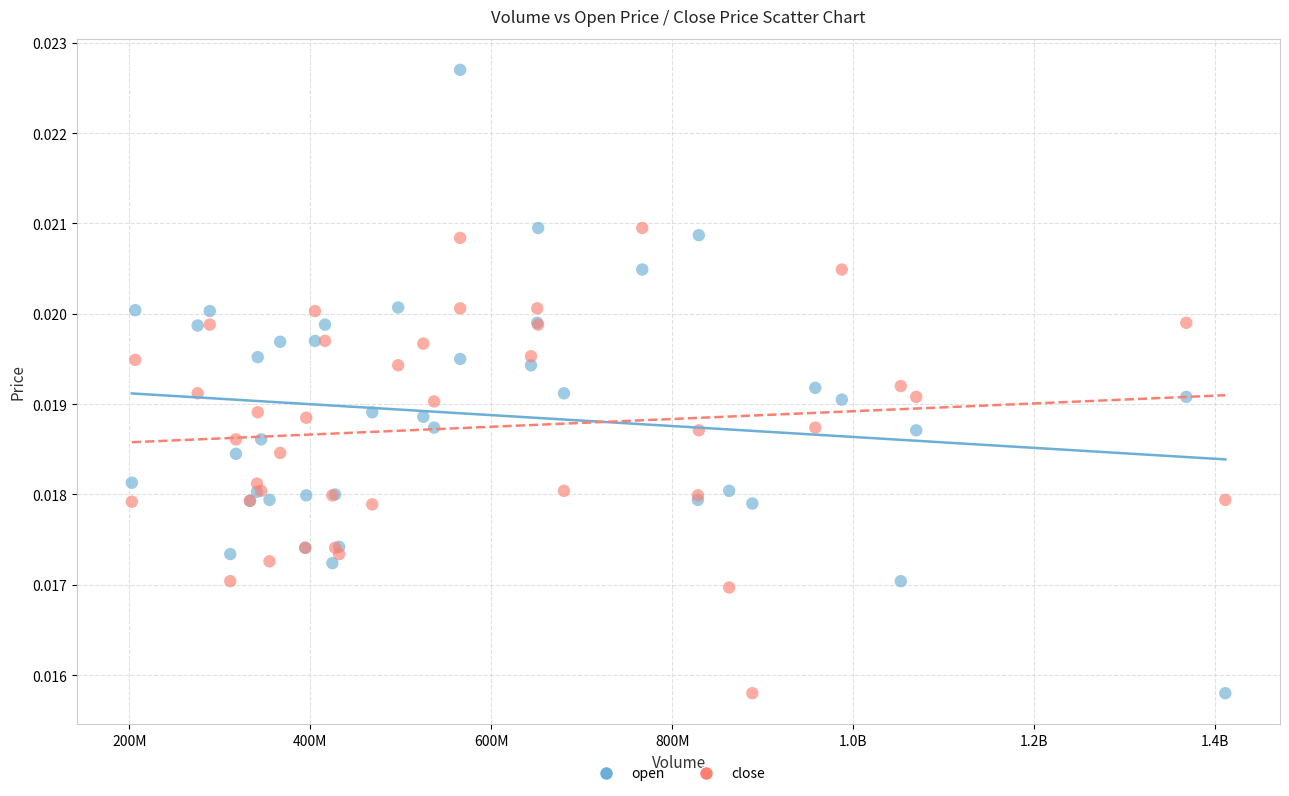

What is the X range (max minus min) for the scatter plot?

1208865812.0